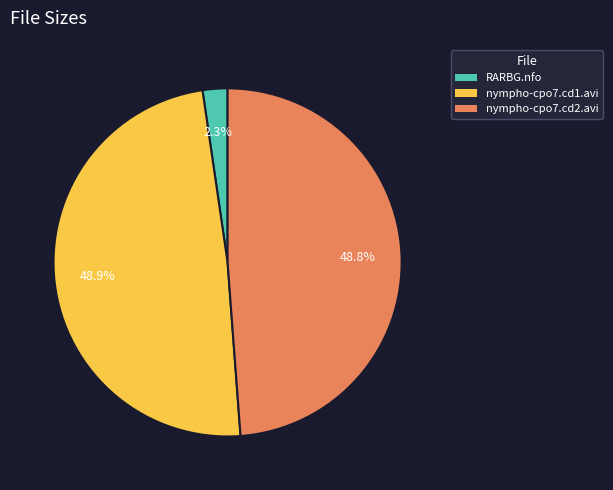

Which has a higher value, nympho-cpo7.cd2.avi or RARBG.nfo?

nympho-cpo7.cd2.avi